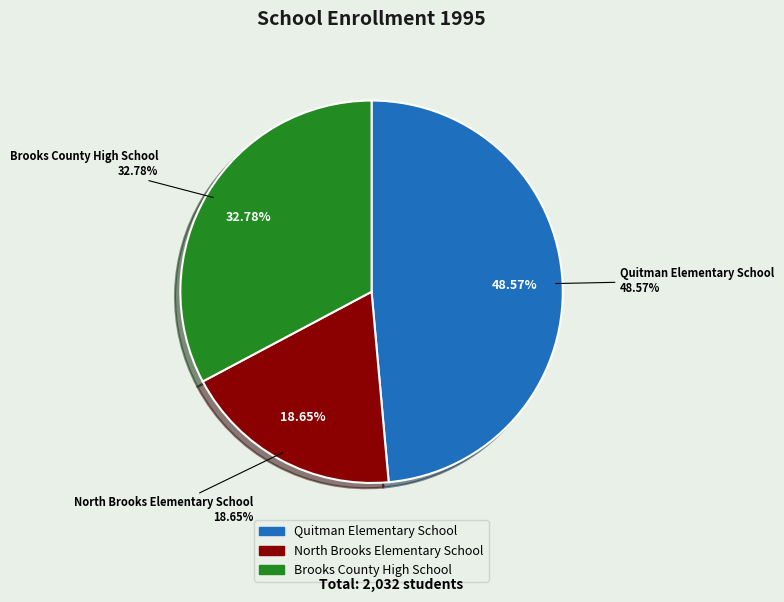

What is the change in value from Quitman Elementary School to Brooks County High School?

-321